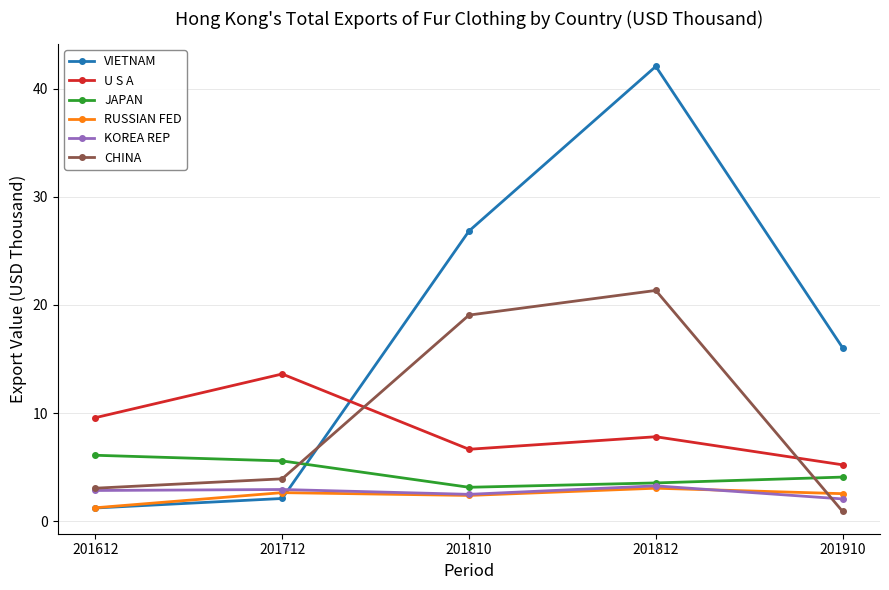

Is it true that KOREA REP equals 2.8 at 201612?

True